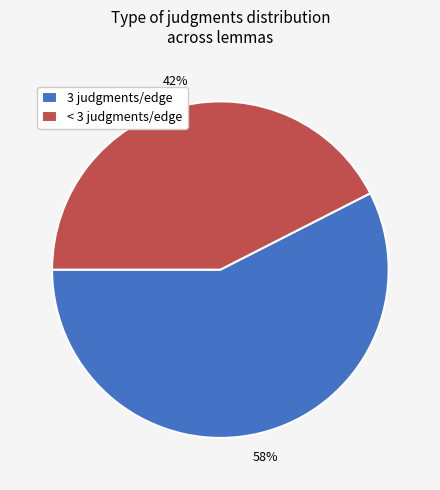

Combined, do 3 judgments/edge and < 3 judgments/edge account for over 50%?

Yes